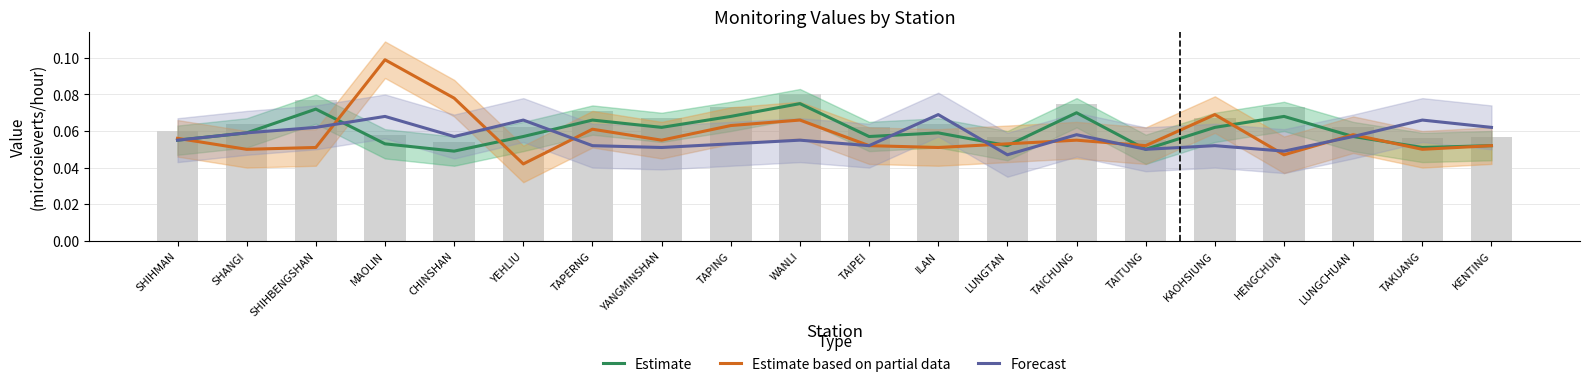

Is it true that Estimate based on partial data equals 0.1 at SHANGI?

False